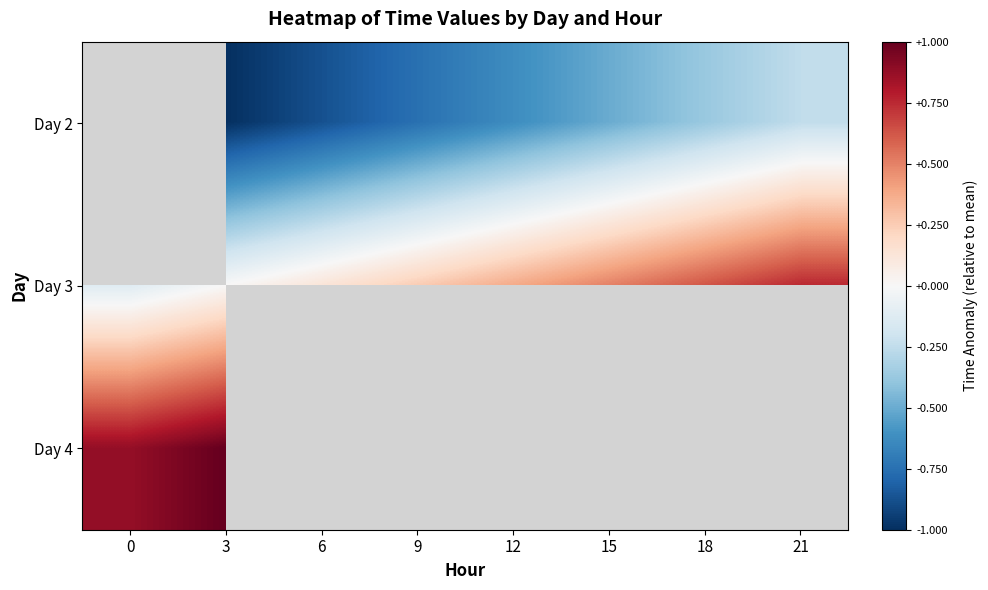

Which category has the lowest value across all series?

3